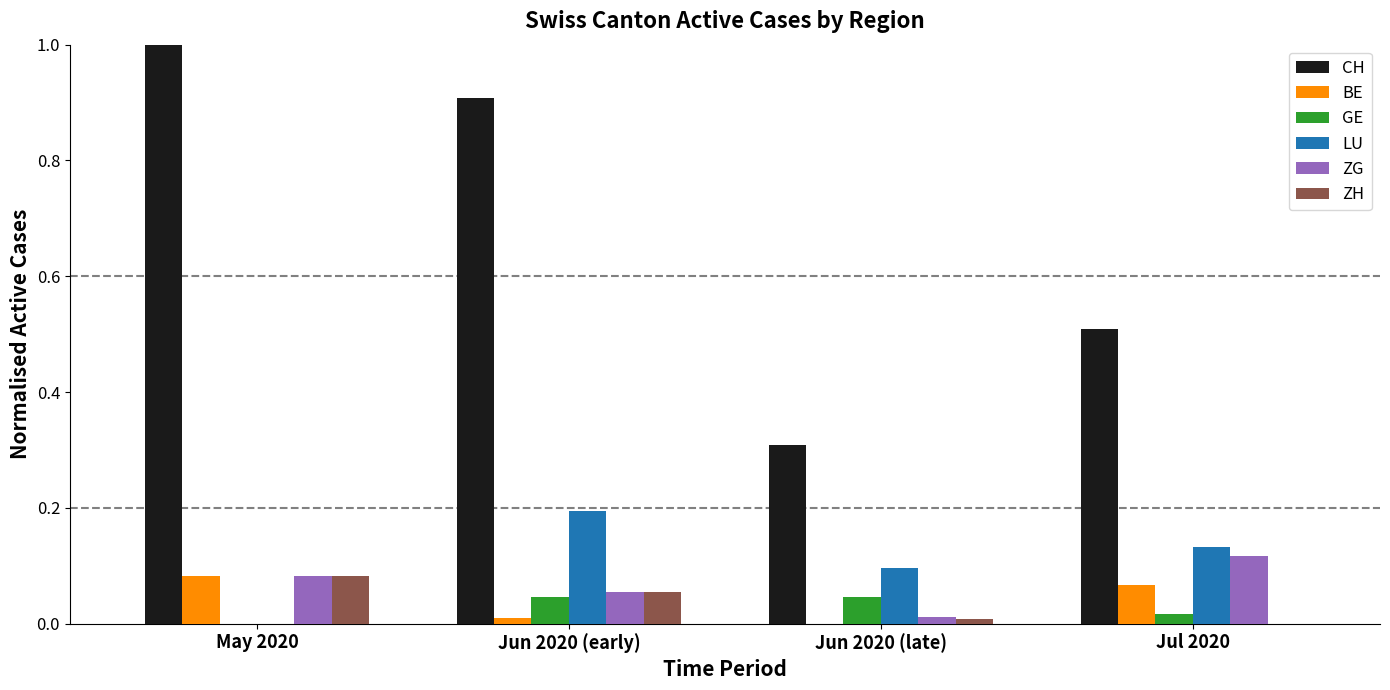

Is the value of GE at May 2020 greater than the value of CH at Jun 2020 (early)?

No